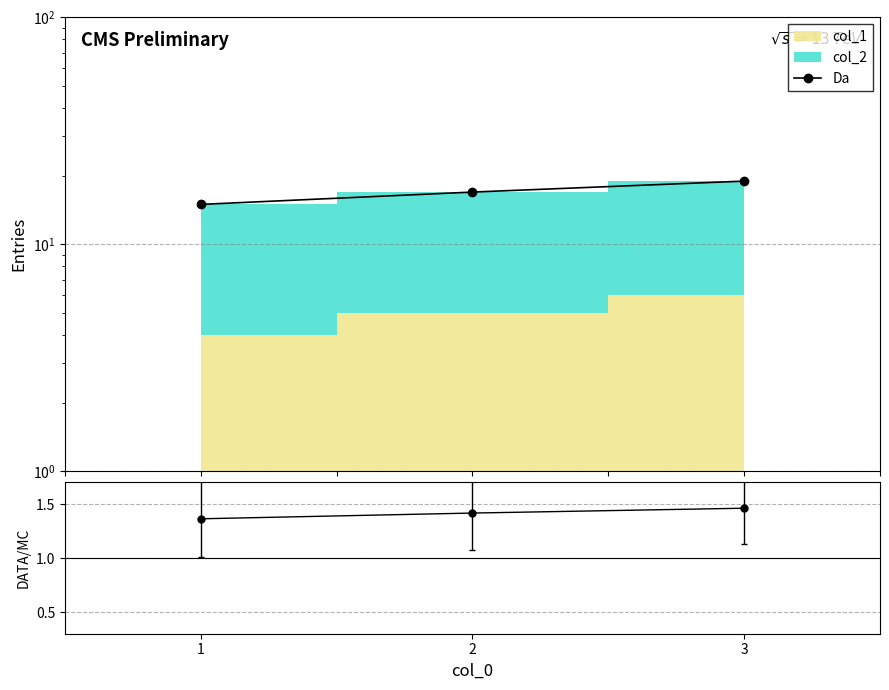

Between 1 and 2, which is larger?

2